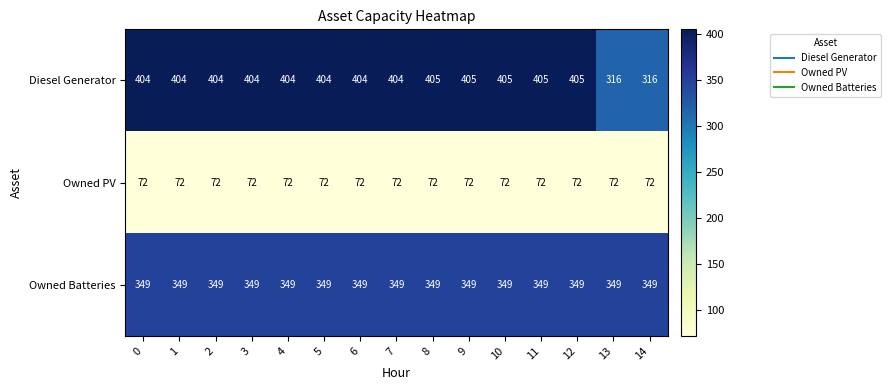

How many data points in Diesel Generator are less than 404?

2